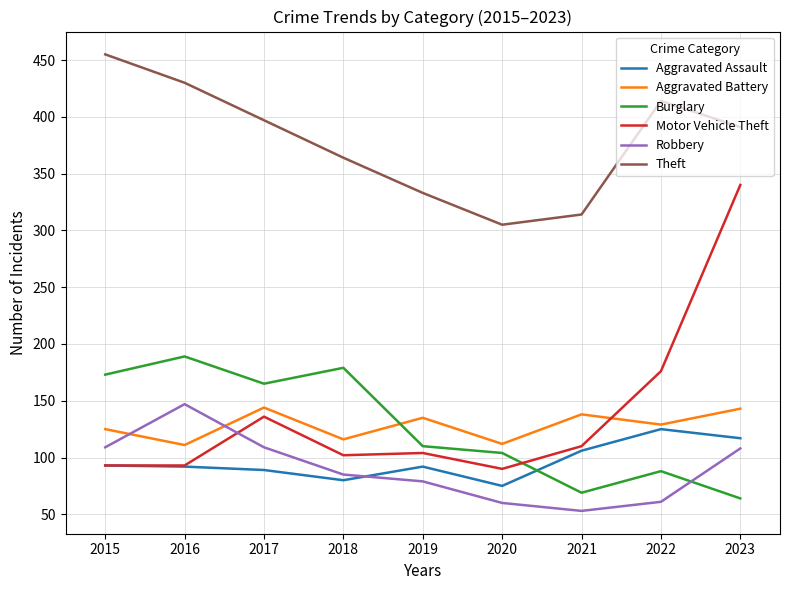

What value does the Aggravated Assault series have at 2018, to the nearest 10?

80